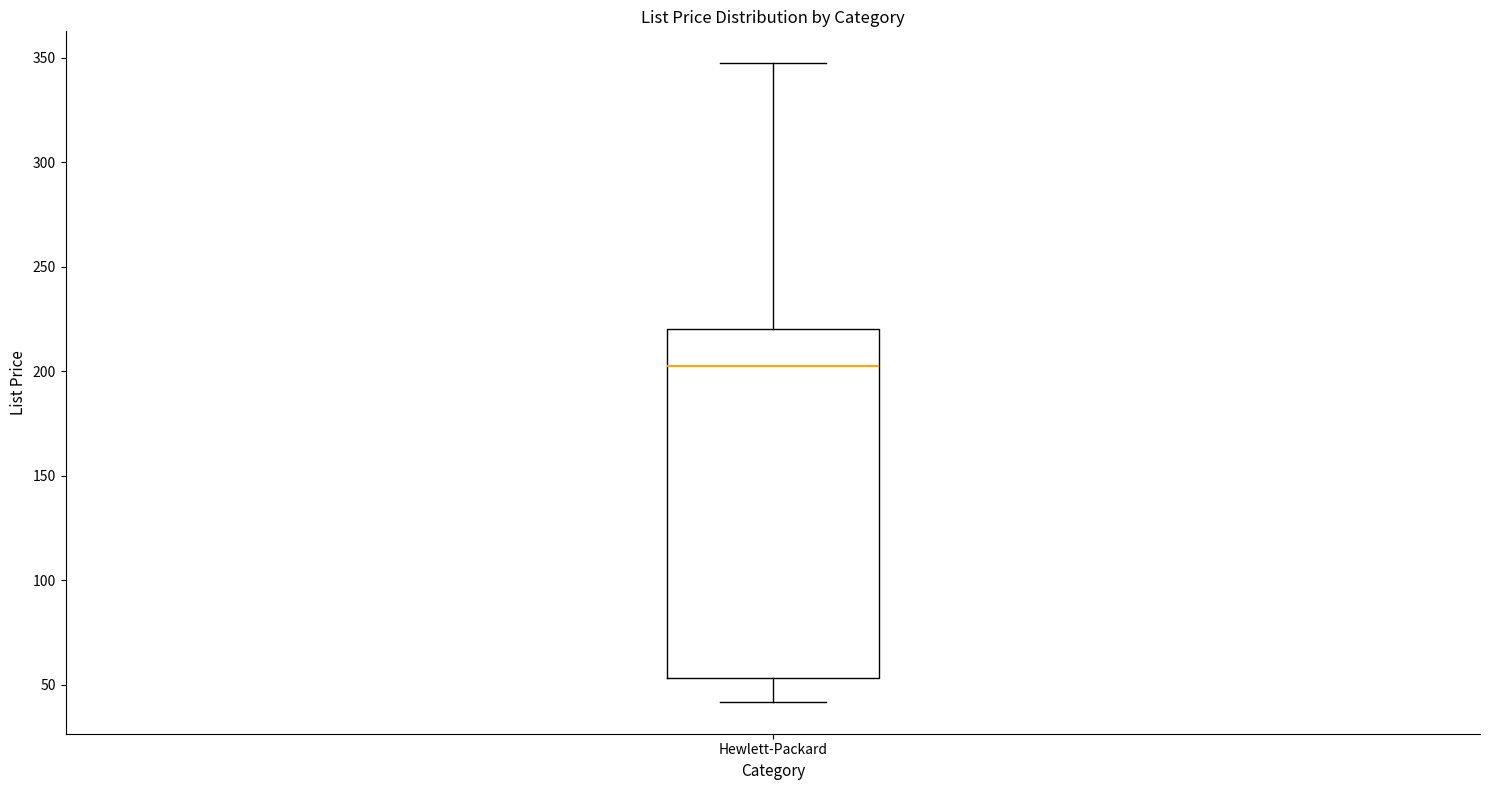

Read this box plot against the y-axis: the position of the median line, the range covered by the box, and the ends of both whiskers. The values are not printed on the chart, so give them approximately, as read against the axis.

median 205, box 55 to 220, whiskers 40 to 345